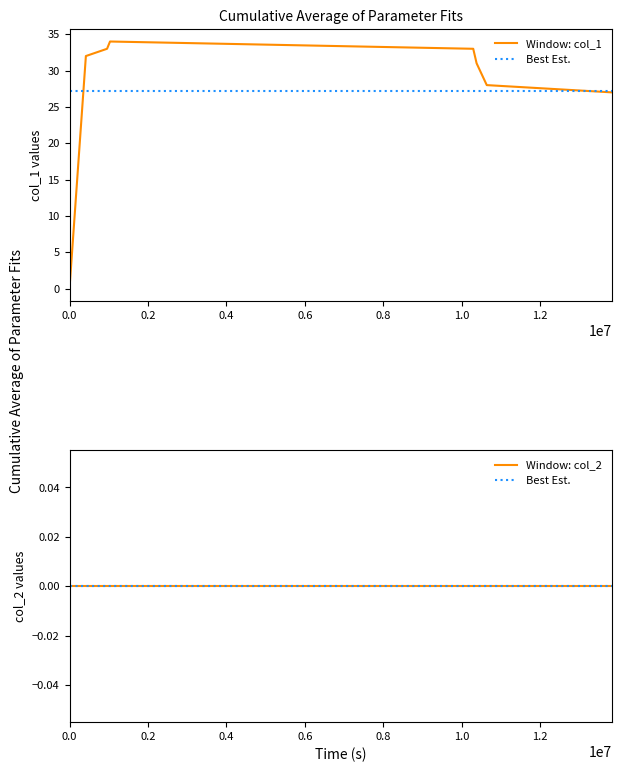

What is the value of the 5th point from the left?

33